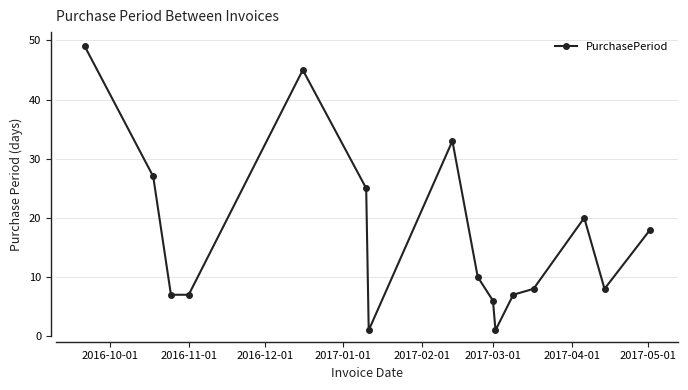

True or false: there are more than 1 points higher than both neighbors.

True